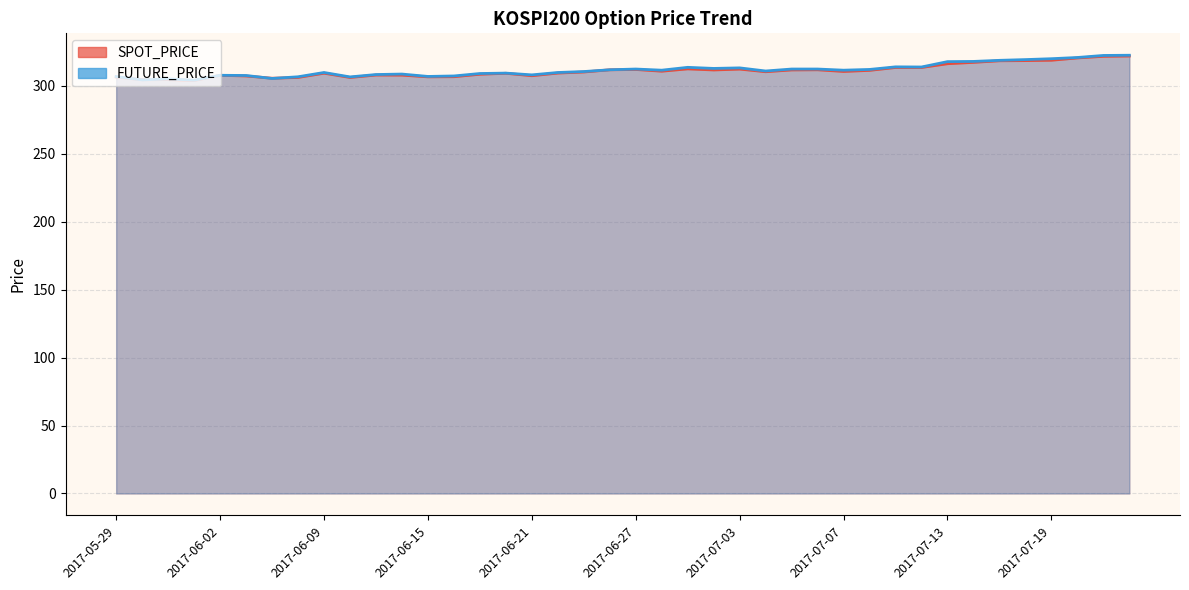

After their last crossing, which series has the higher values: FUTURE_PRICE or SPOT_PRICE?

FUTURE_PRICE